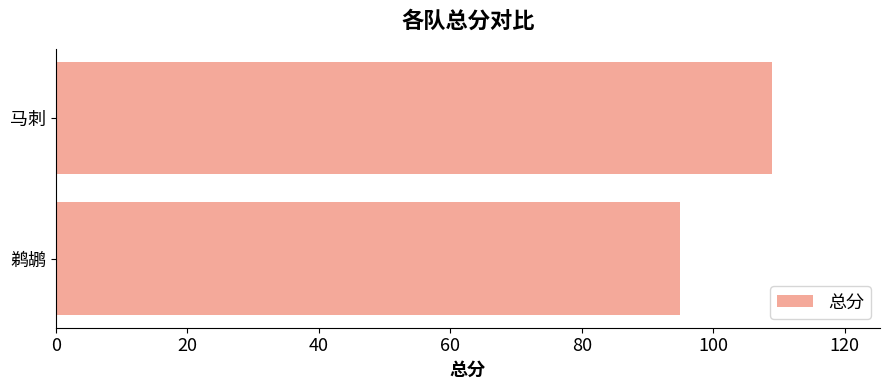

What is the average value?

102